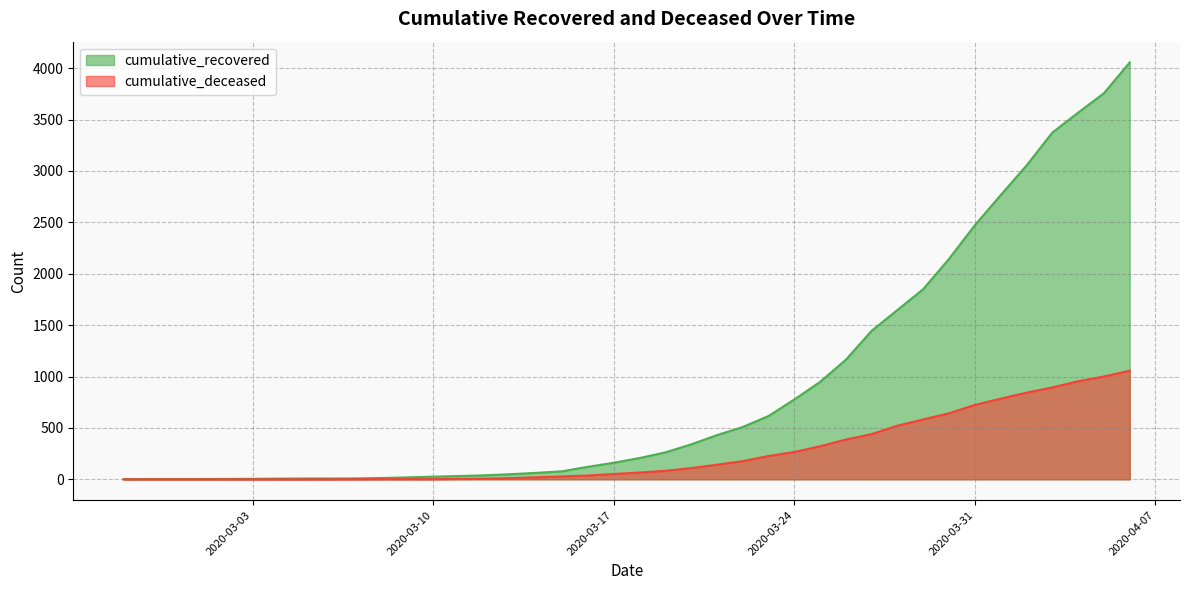

What position from the right is 2020-03-24?

14